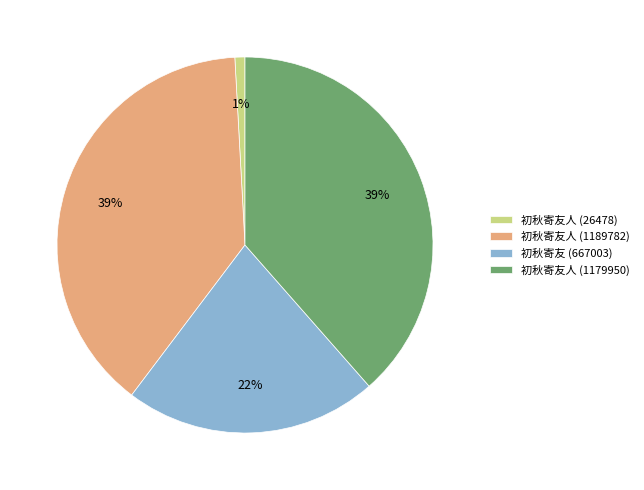

To the nearest percent, what is the difference between the 初秋寄友人 (1189782) and 初秋寄友 (667003) slice percentages?

17%